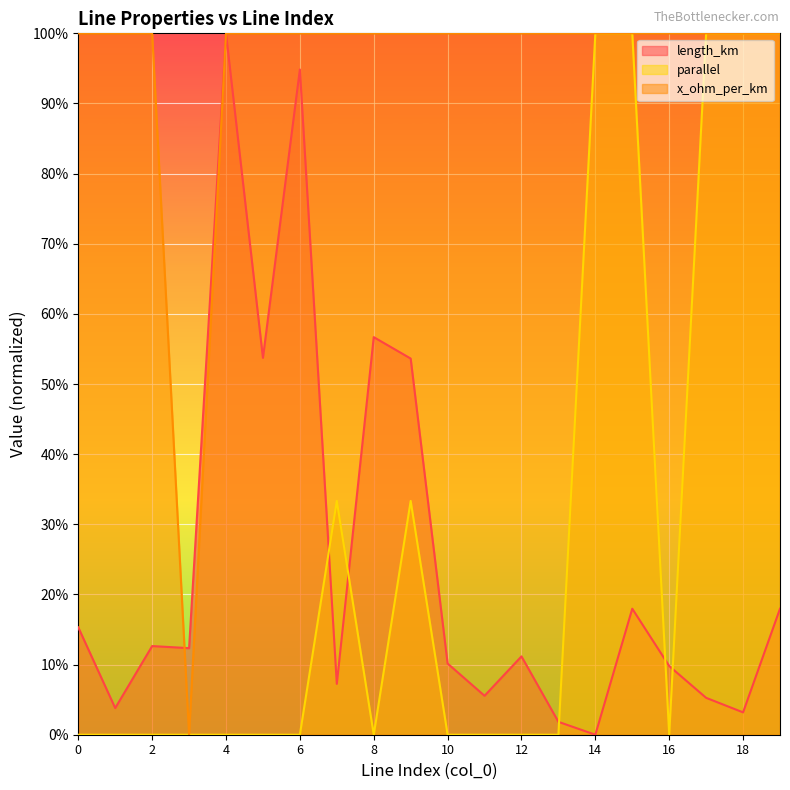

At which category does parallel reach its first local peak?

7